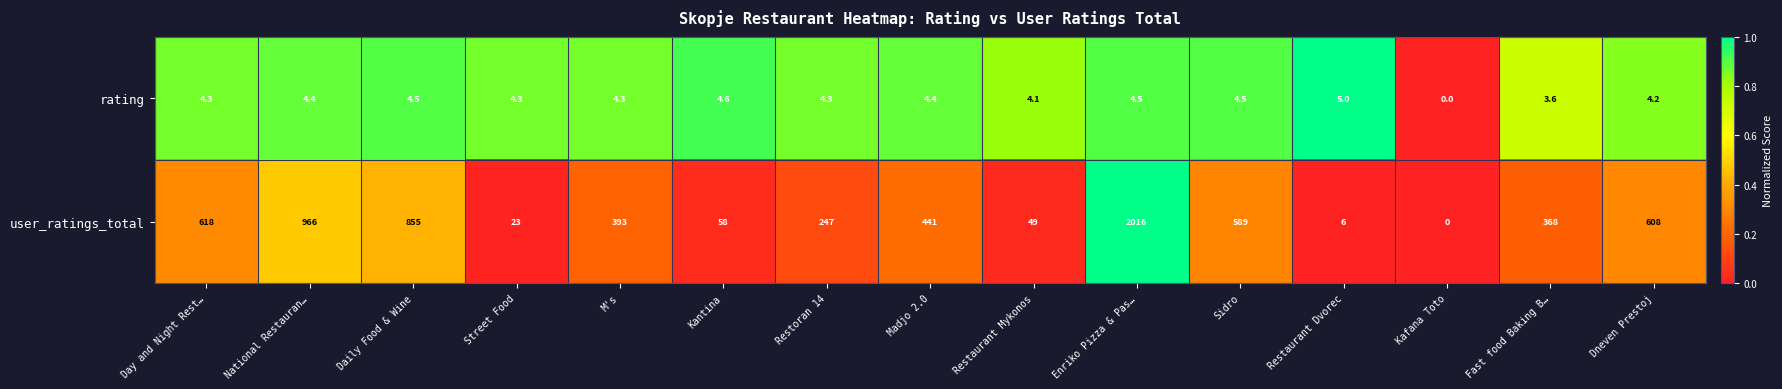

Rank the series at Kantina from lowest to highest value.

rating, user_ratings_total